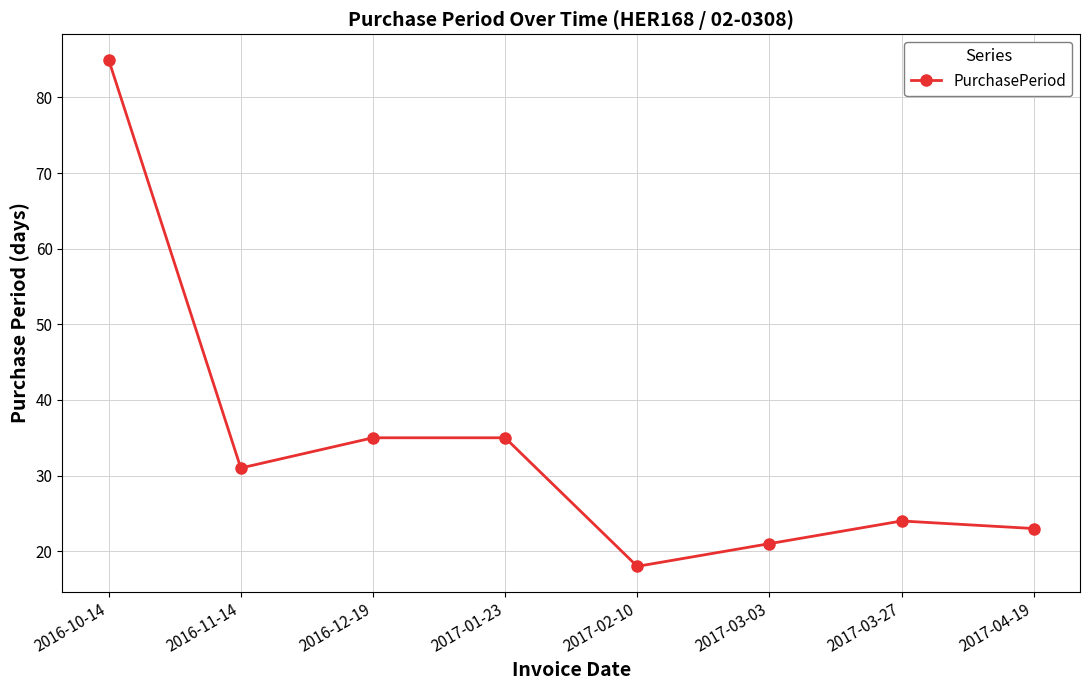

Reading left to right, list all the values displayed in this chart.

85	31	35	35	18	21	24	23